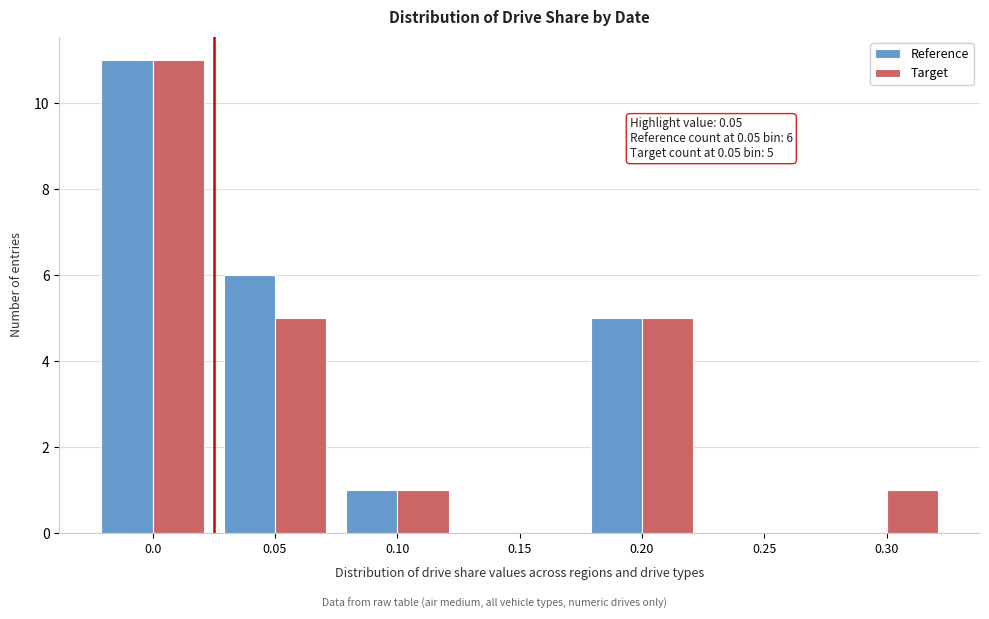

Reading left to right, what are all the values shown in this chart?

Reference: 0.0=11	0.05=6	0.10=1	0.15=0	0.20=5	0.25=0	0.30=0
Target: 0.0=11	0.05=5	0.10=1	0.15=0	0.20=5	0.25=0	0.30=1